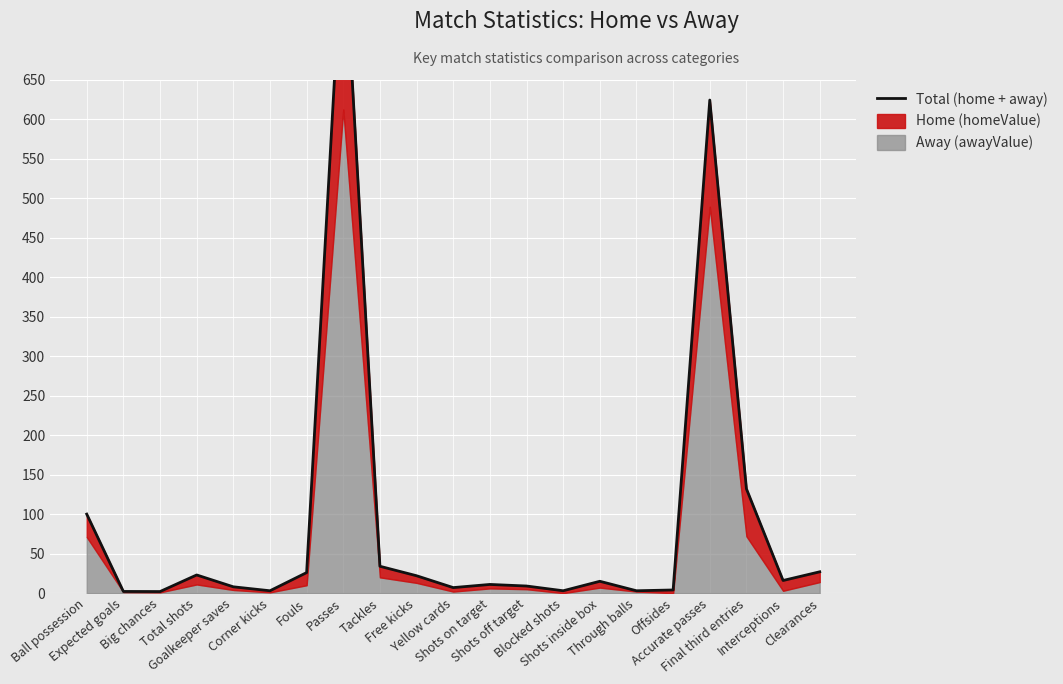

What is the ratio of the value at Blocked shots to the value at Clearances?

0.1